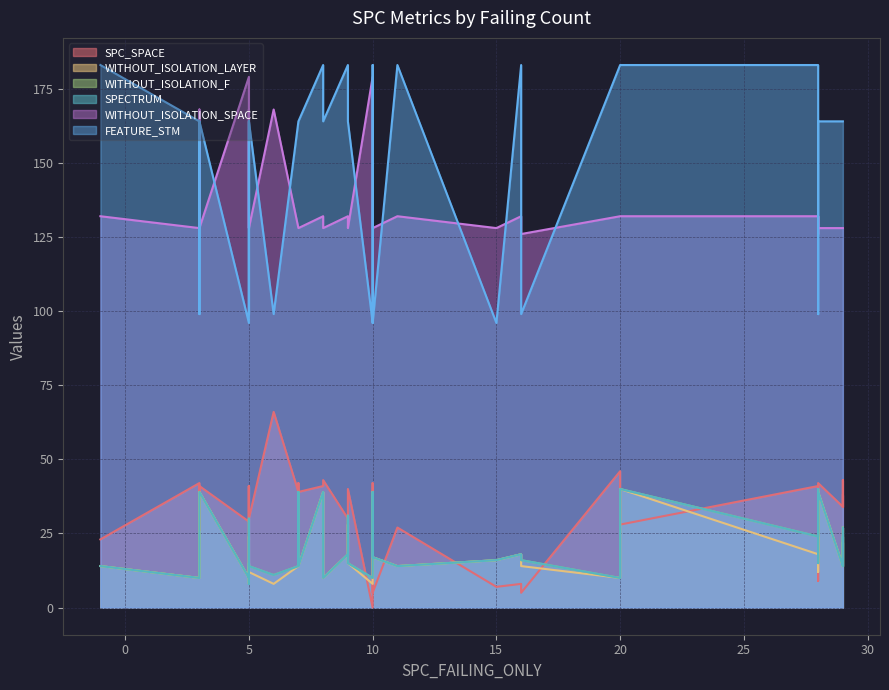

What is the maximum value shown in the chart?

183